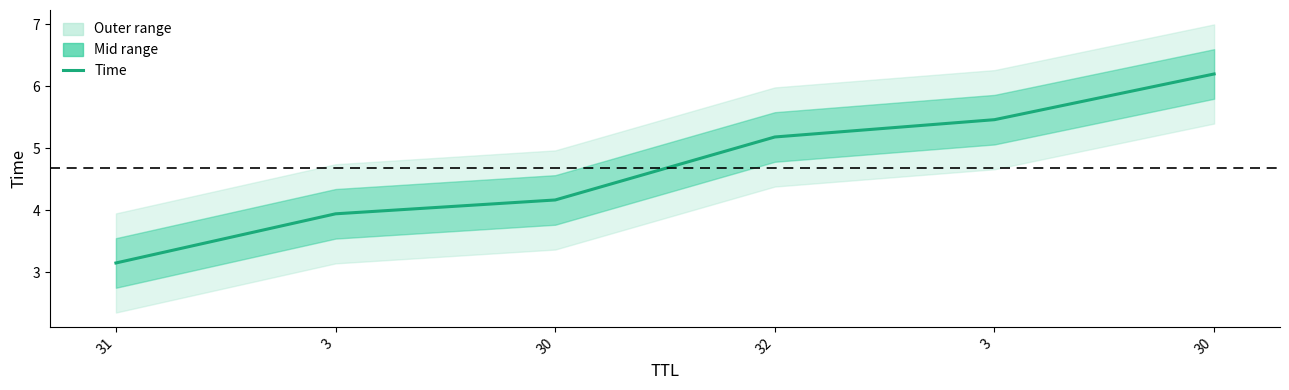

At which label does the data first exceed 5?

32